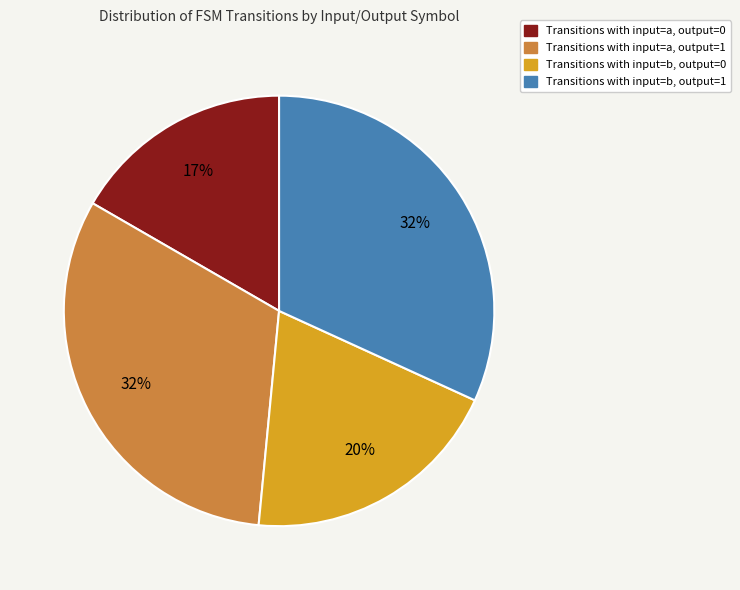

Is there a majority slice in this chart?

No